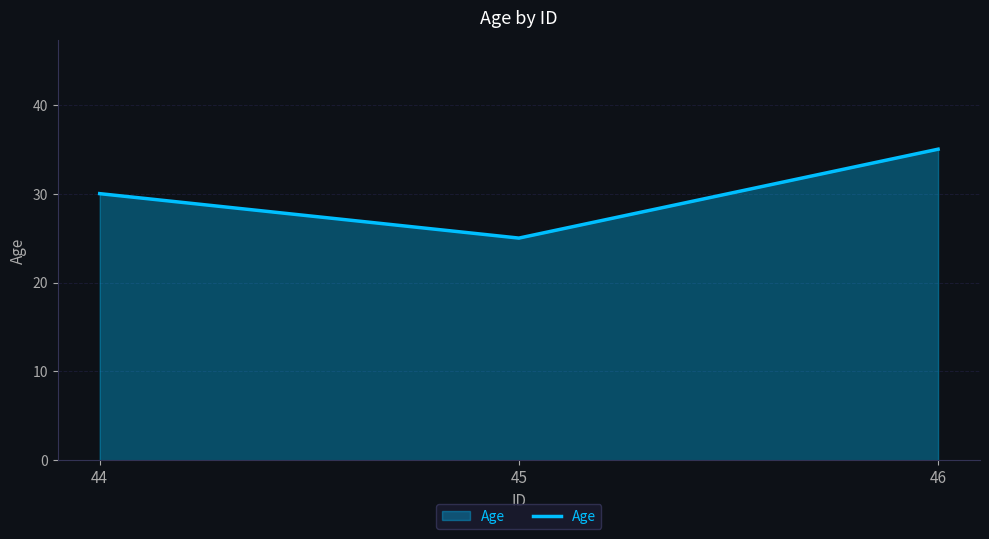

What is the ratio of the value at 45 to the value at 46?

0.7